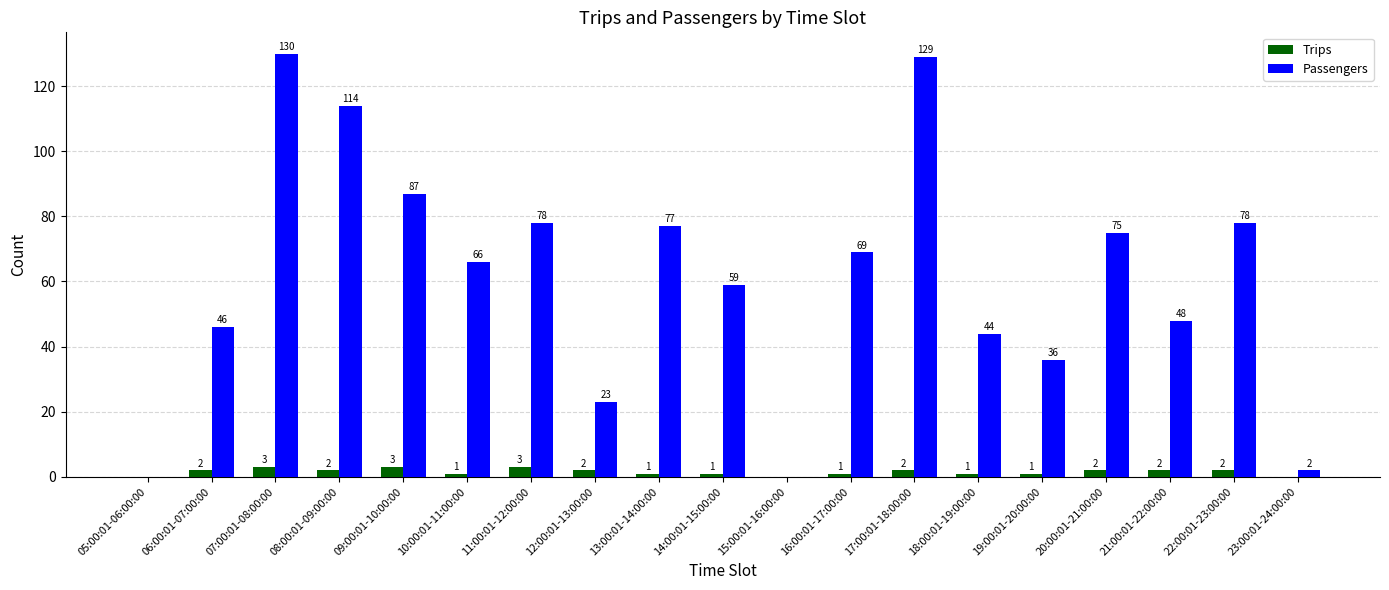

What is the maximum value shown in the chart?

130